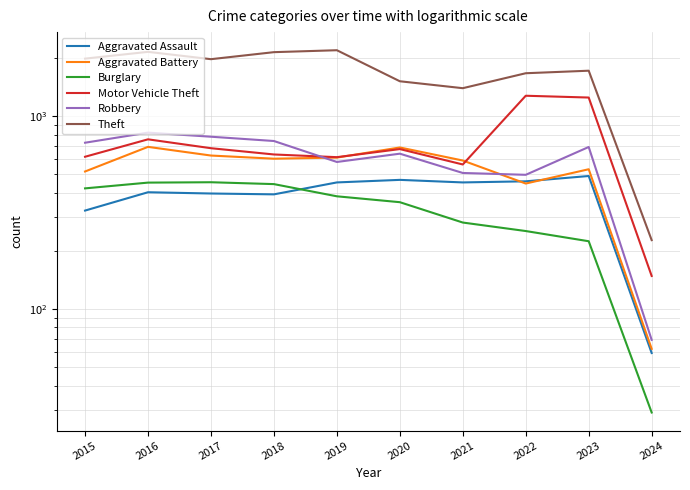

Reading left to right, extract all data points from this chart.

Aggravated Assault: 2015=323	2016=402	2017=396	2018=392	2019=452	2020=466	2021=452	2022=458	2023=488	2024=59
Aggravated Battery: 2015=515	2016=691	2017=623	2018=600	2019=608	2020=686	2021=587	2022=446	2023=529	2024=62
Burglary: 2015=421	2016=451	2017=453	2018=443	2019=383	2020=357	2021=280	2022=253	2023=224	2024=29
Motor Vehicle Theft: 2015=614	2016=756	2017=680	2018=631	2019=611	2020=673	2021=560	2022=1272	2023=1245	2024=148
Robbery: 2015=726	2016=819	2017=780	2018=741	2019=577	2020=637	2021=506	2022=495	2023=690	2024=69
Theft: 2015=1981	2016=2148	2017=1968	2018=2140	2019=2190	2020=1512	2021=1392	2022=1664	2023=1715	2024=227